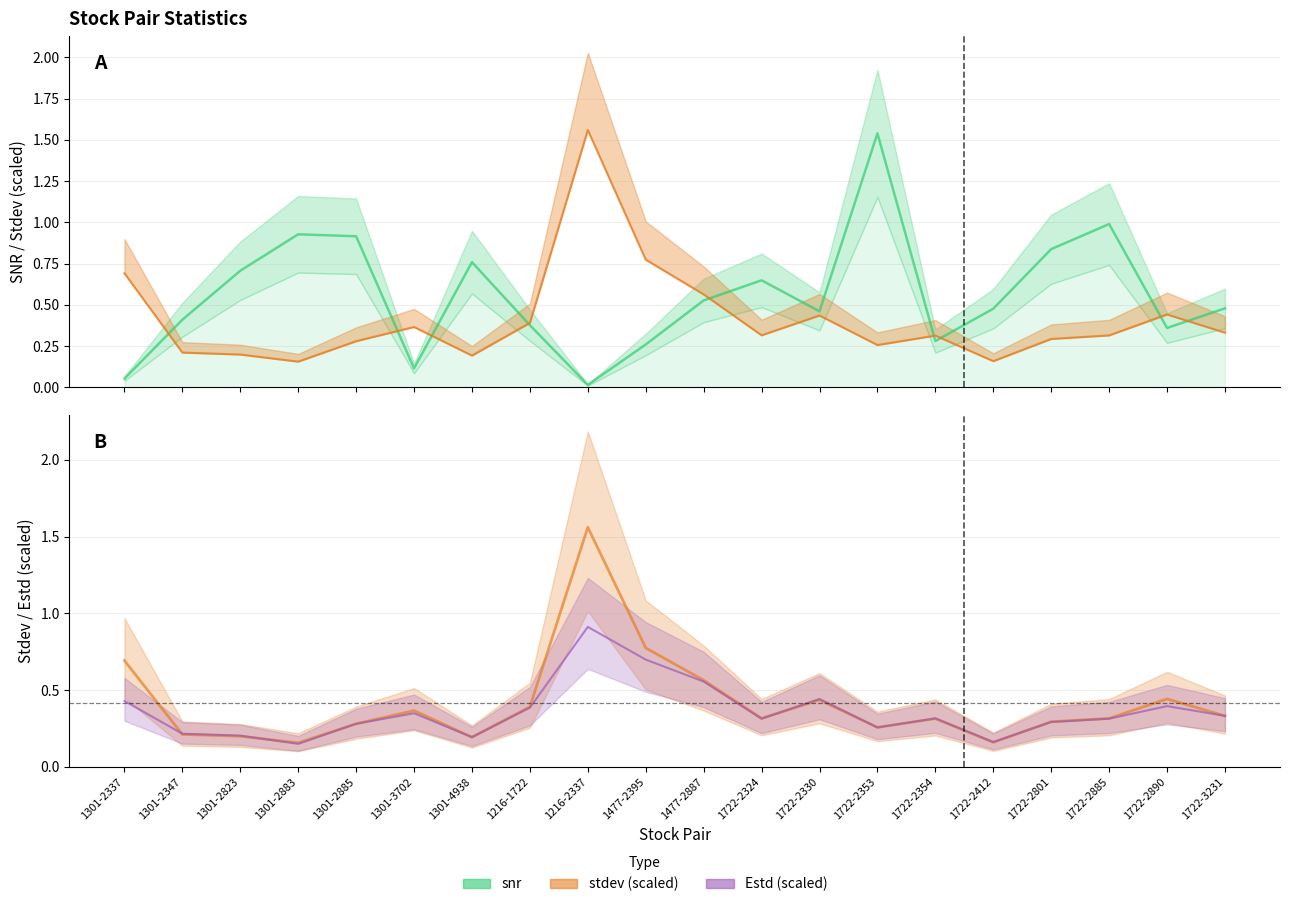

Reading left to right, extract all data points from this chart.

snr: 0.1	0.4	0.7	0.9	0.9	0.1	0.8	0.4	0.0	0.3	0.5	0.6	0.5	1.5	0.3	0.5	0.8	1.0	0.4	0.5
stdev: 0.7	0.2	0.2	0.2	0.3	0.4	0.2	0.4	1.6	0.8	0.6	0.3	0.4	0.3	0.3	0.2	0.3	0.3	0.4	0.3
Estd: 0.4	0.2	0.2	0.1	0.3	0.3	0.2	0.4	0.9	0.7	0.6	0.3	0.4	0.3	0.3	0.2	0.3	0.3	0.4	0.3